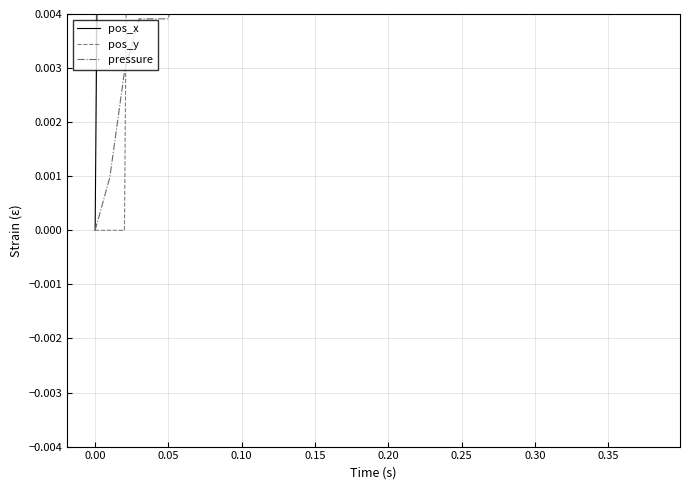

Rank the series by their average value, from highest to lowest.

pos_x, pos_y, pressure